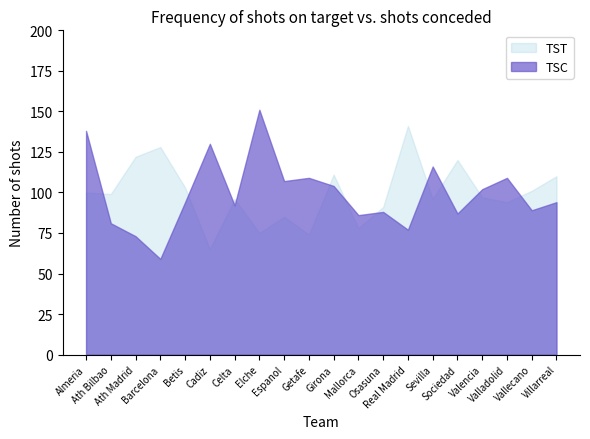

List the series in order of their peak value, highest first.

TSC, TST